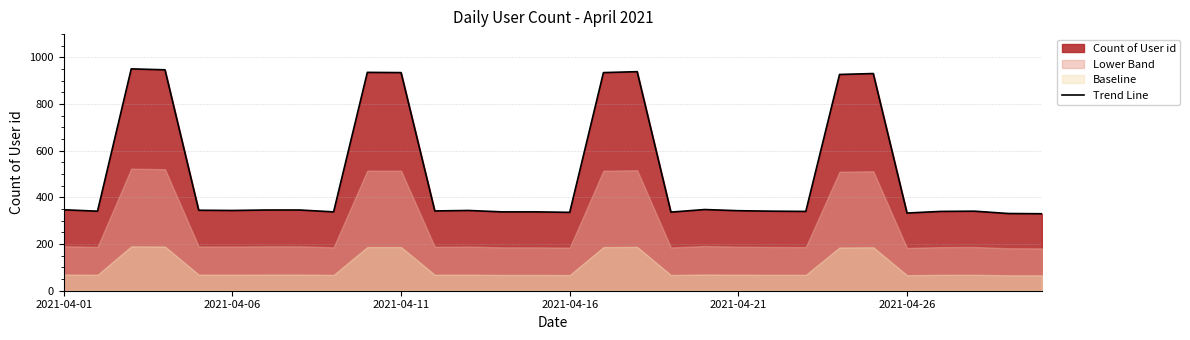

The value of Trend Line at 2021-04-21 is 499. True or false?

False